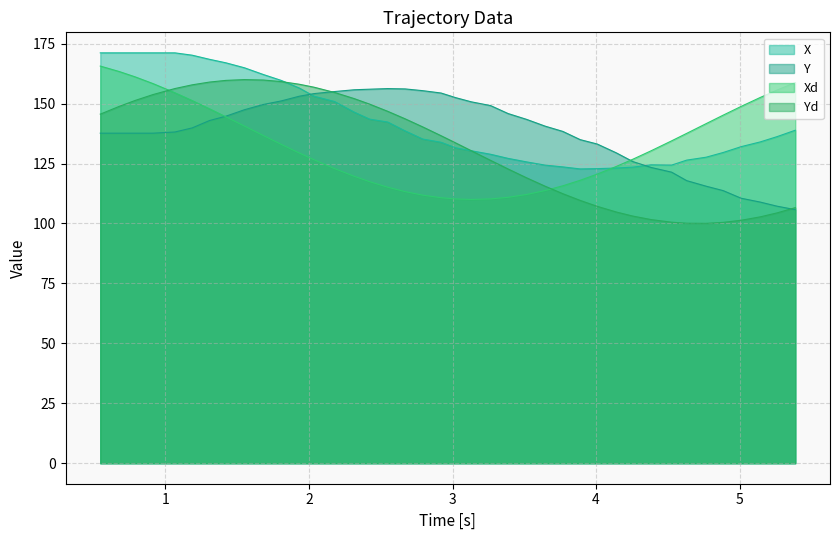

Which series has the widest spread of values?

Yd